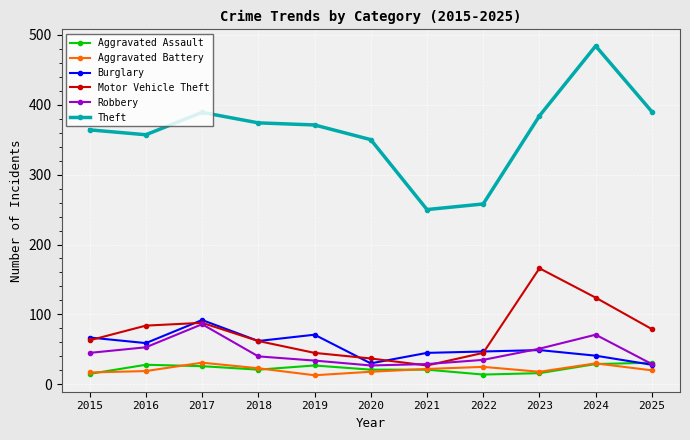

What is the total value across all series at 2016?

600